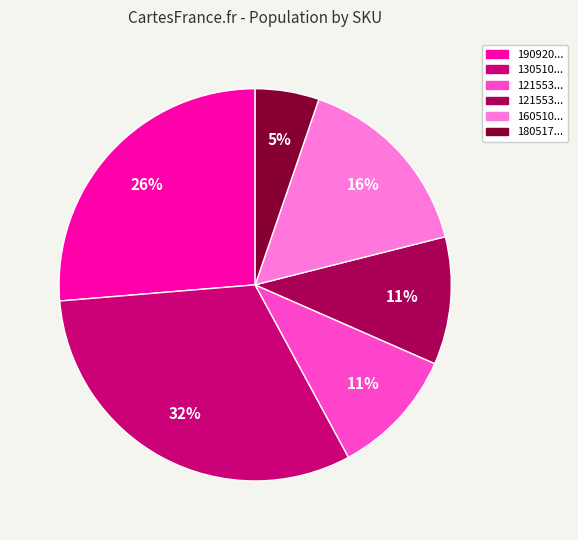

To the nearest percent, what is the average slice percentage?

17%